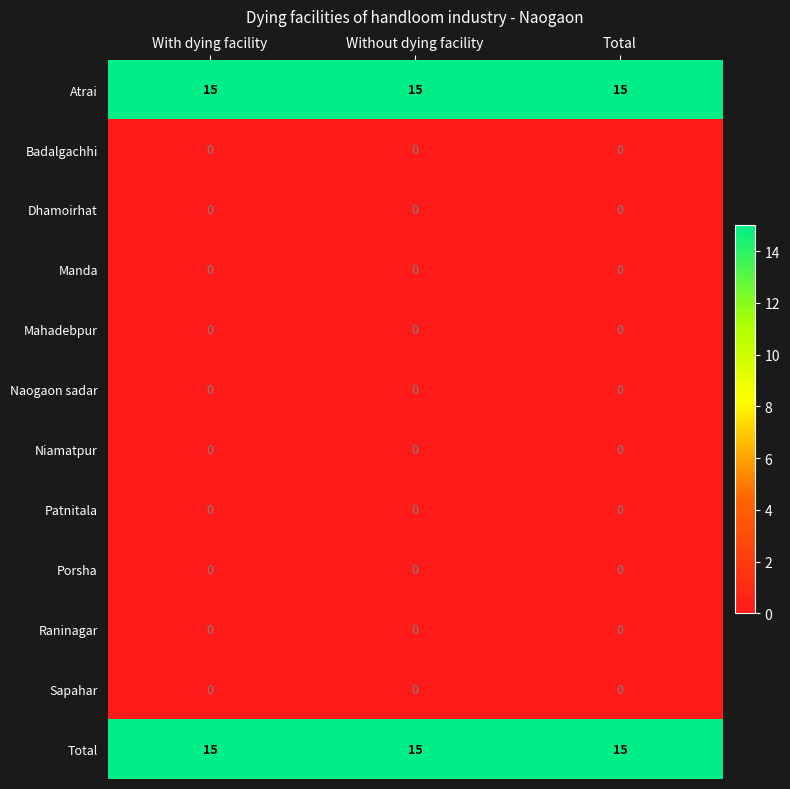

What is the maximum value for Total?

15